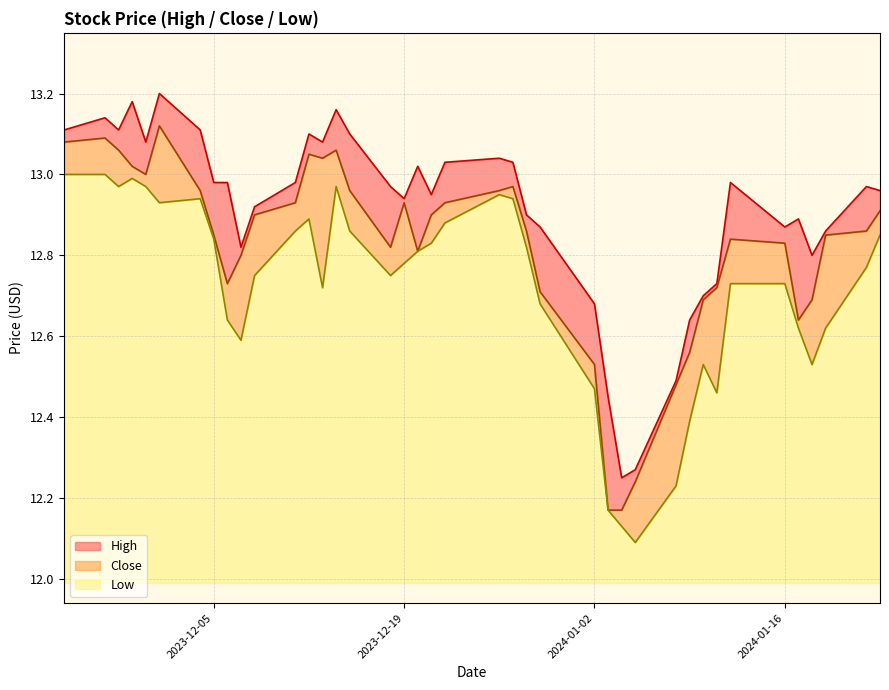

What is the average value of the Close series?

12.8